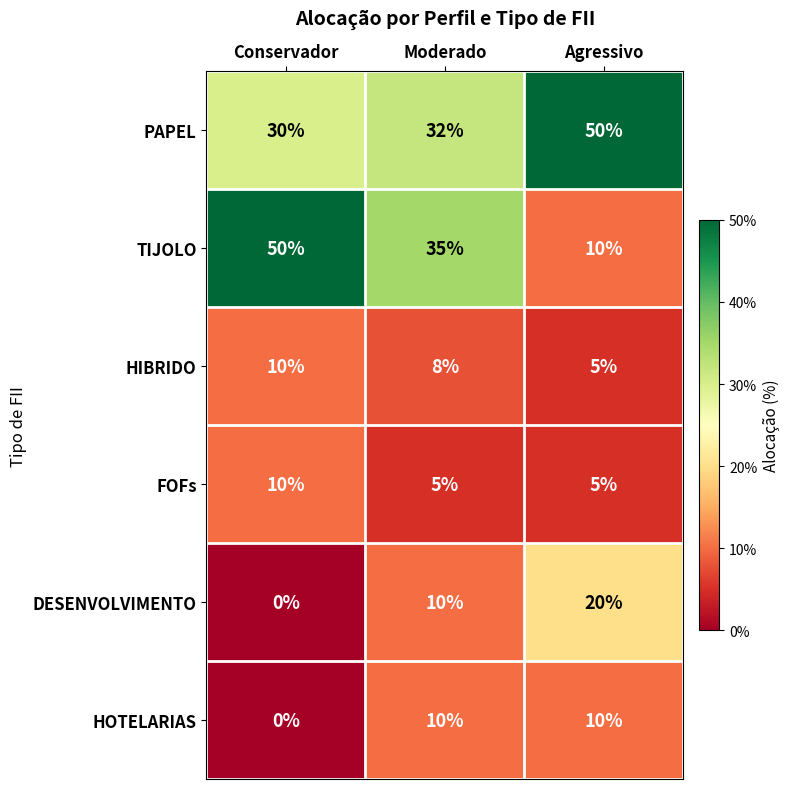

Reading right to left, extract all data points from this chart.

PAPEL: Agressivo=50	Moderado=32	Conservador=30
TIJOLO: Agressivo=10	Moderado=35	Conservador=50
HIBRIDO: Agressivo=5	Moderado=8	Conservador=10
FOFs: Agressivo=5	Moderado=5	Conservador=10
DESENVOLVIMENTO: Agressivo=20	Moderado=10	Conservador=0
HOTELARIAS: Agressivo=10	Moderado=10	Conservador=0